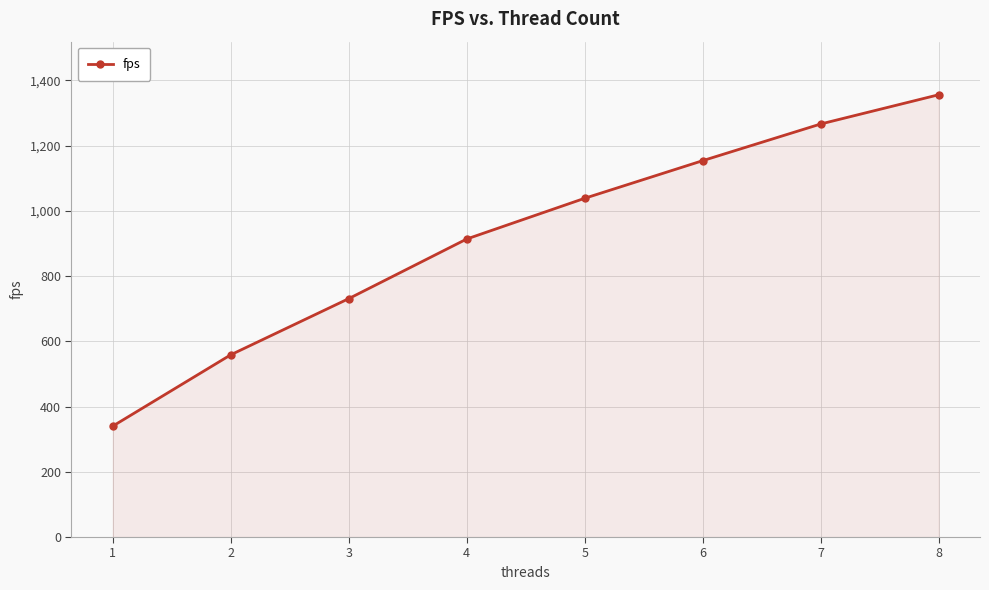

How many lines are shown in the chart?

1